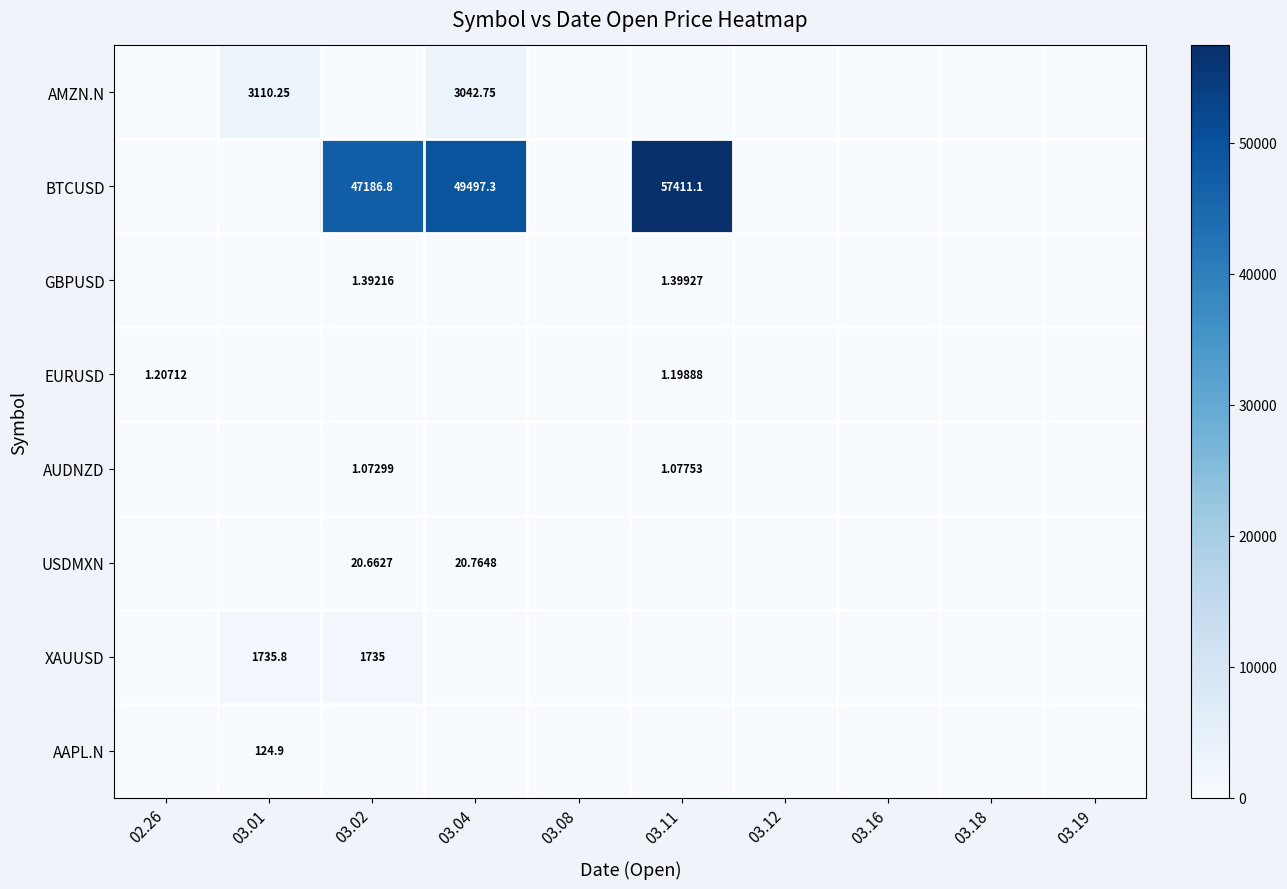

Count the number of categories in the chart.

10